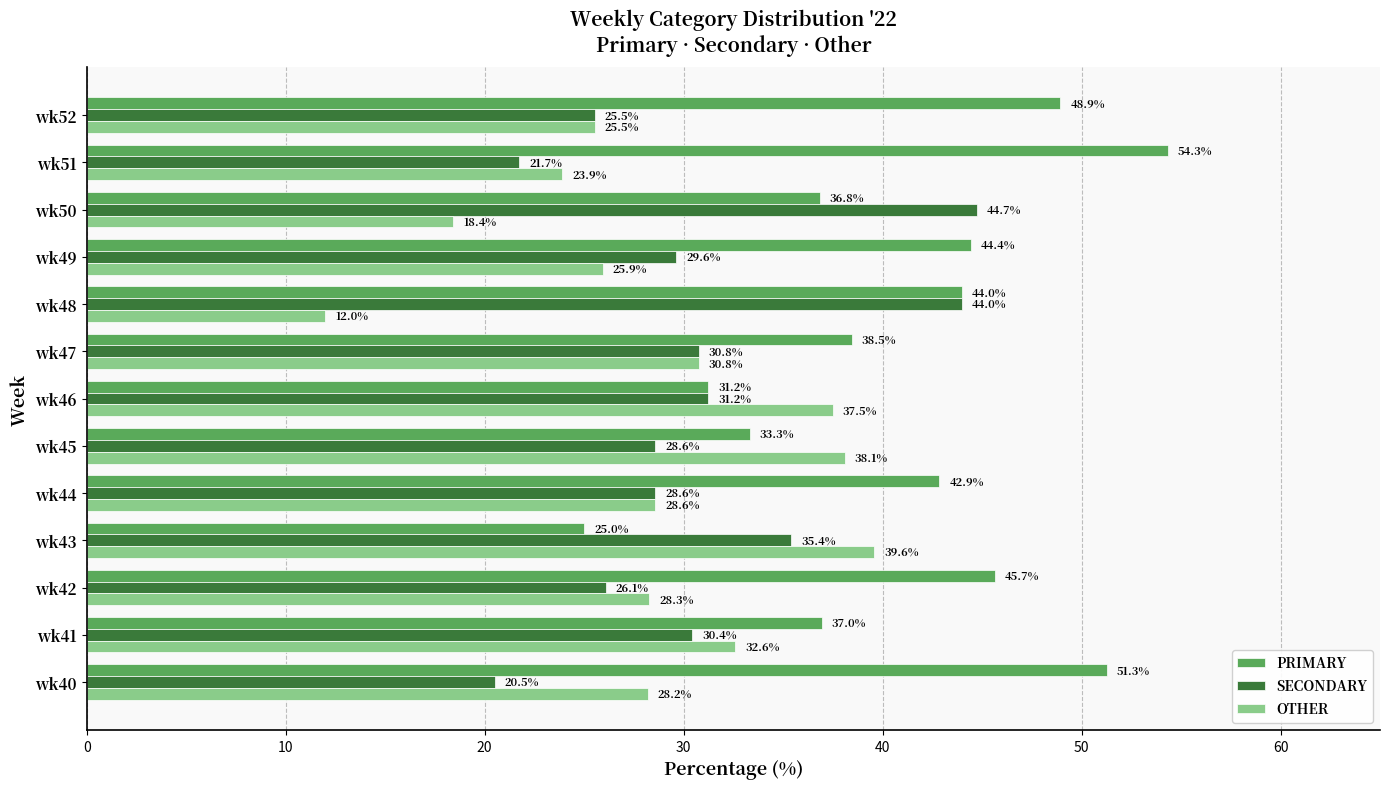

Which series has the largest range (max minus min)?

PRIMARY